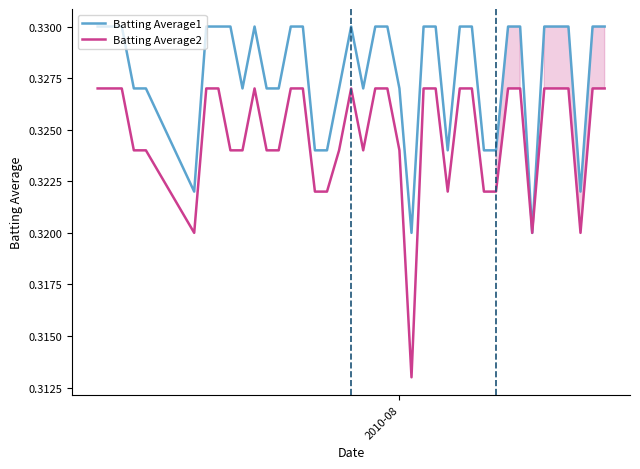

Which series has the largest total across all categories?

Batting Average1